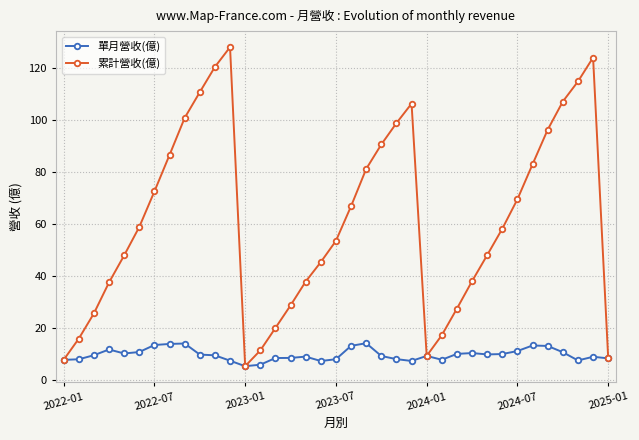

What is the value of the 單月營收(億) point at the 7th from the left?

13.6